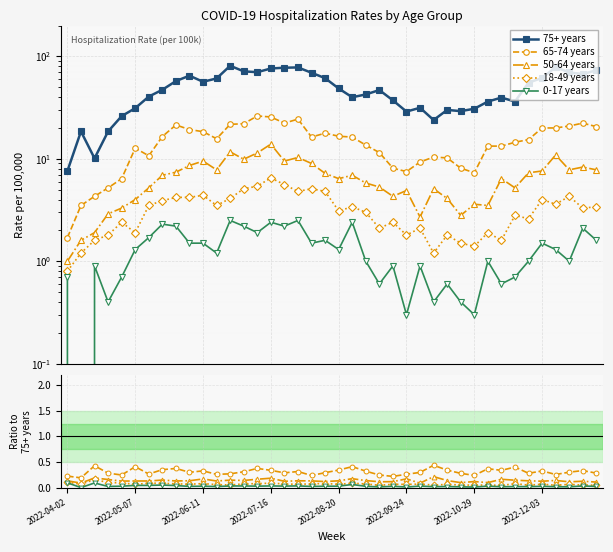

True or false: 18-49 years and 65-74 years cross at least once.

False